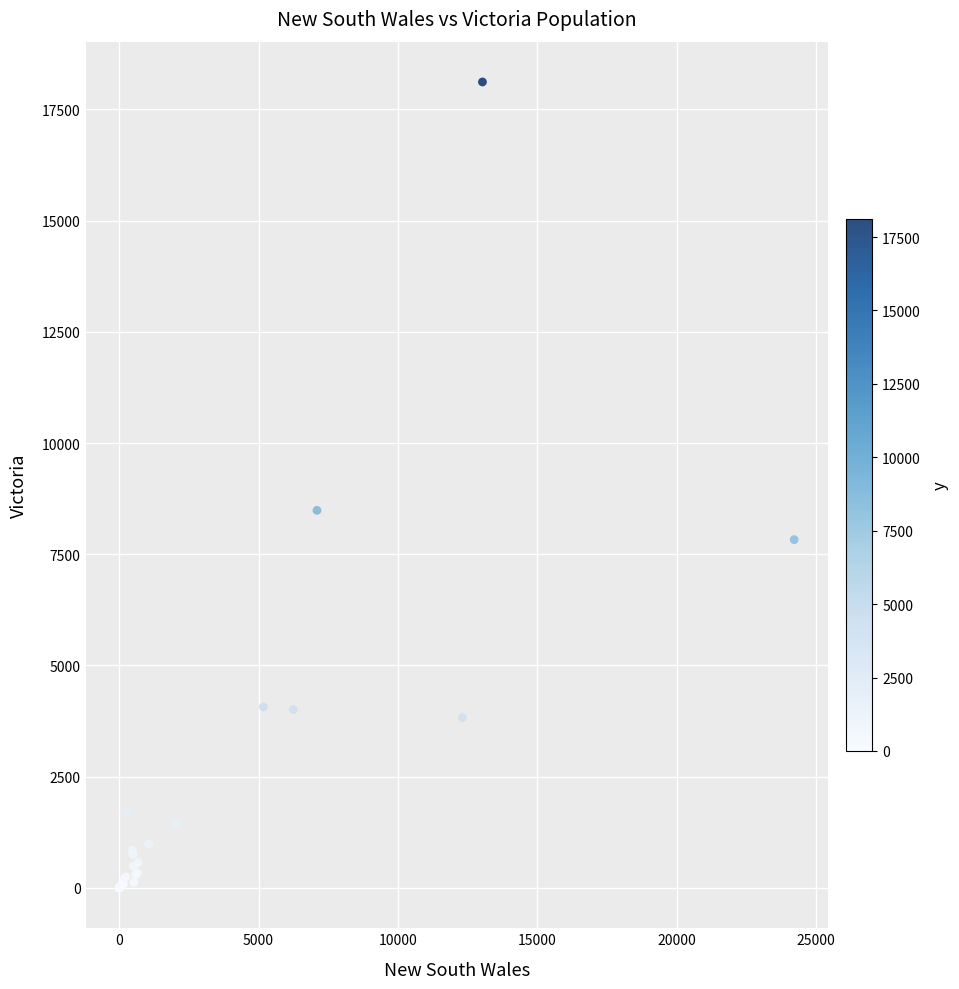

What Y value in the scatter plot is closest to 9058?

8487